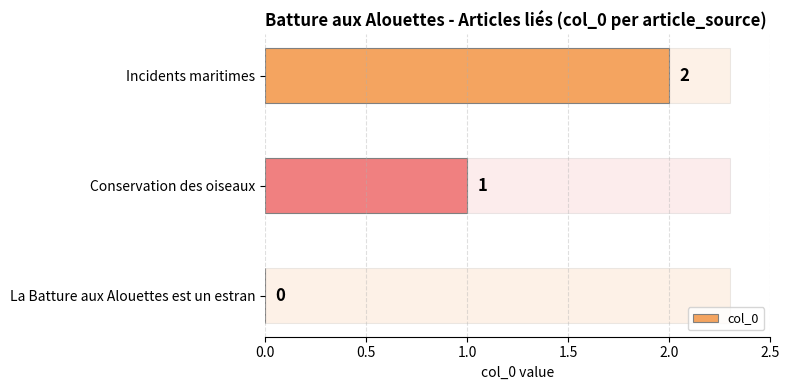

At which category does the chart reach its peak across all series?

Incidents maritimes